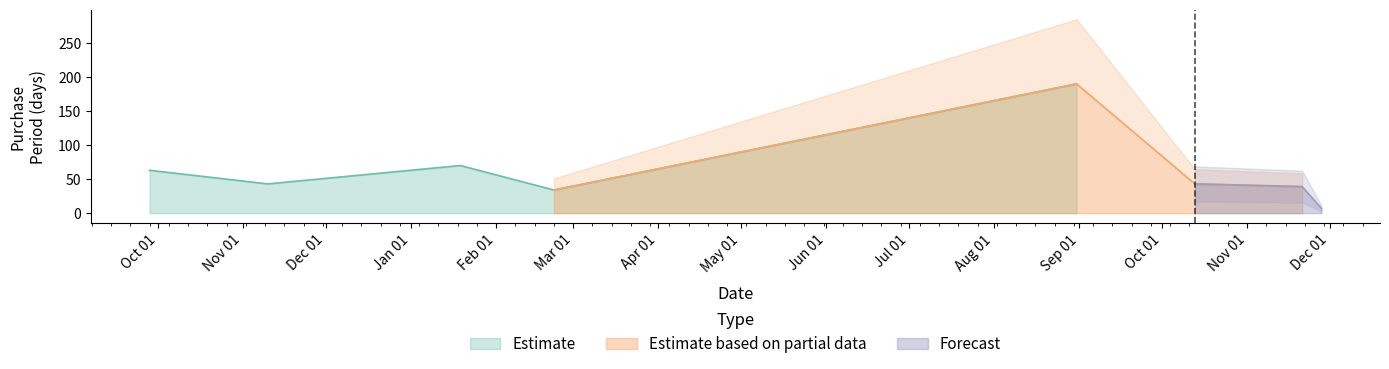

Reading right to left, what are all the values shown in this chart?

7	39	43	190	34	70	43	63